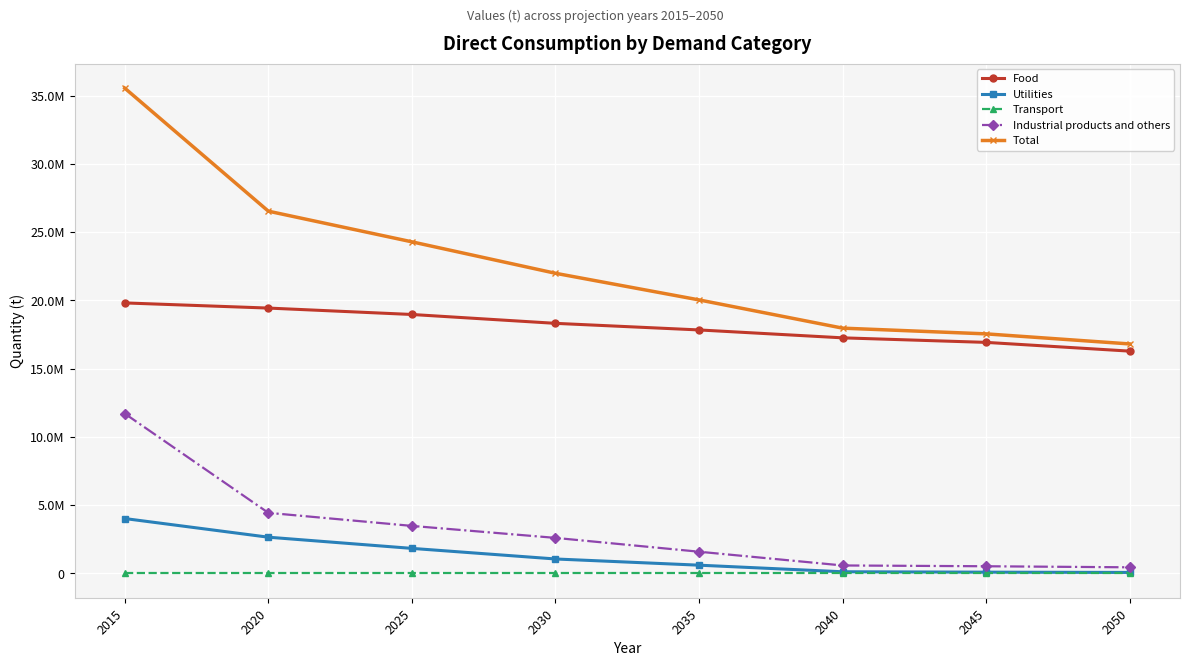

Does the chart have visible grid lines?

Yes